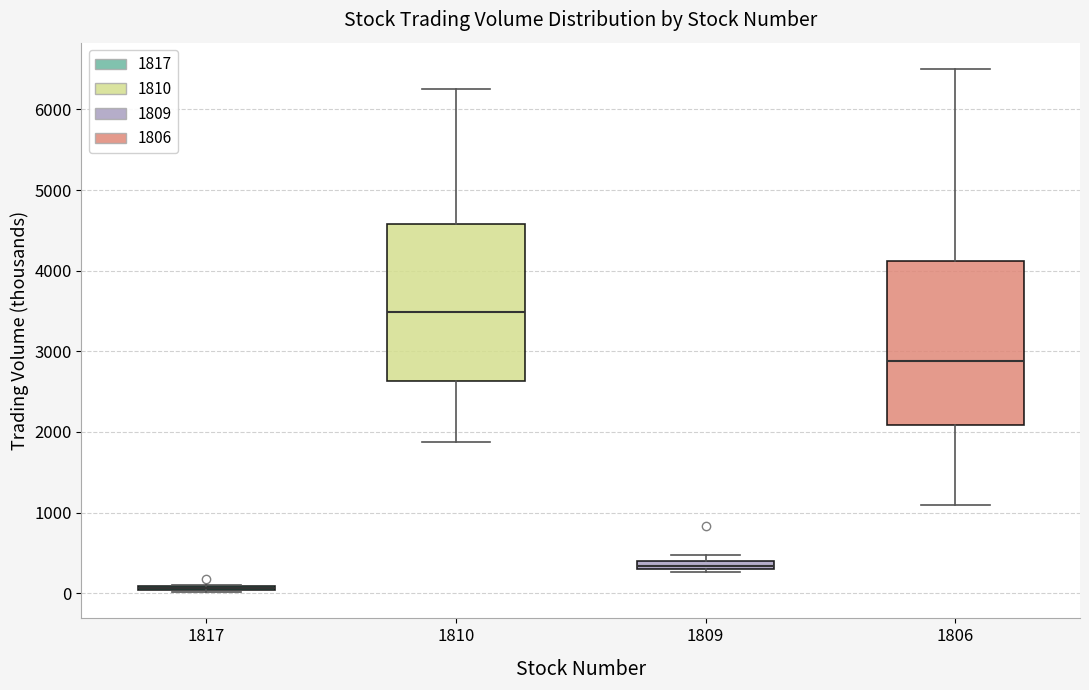

Where does the median line of the box at x = 1806 sit on the y-axis? The values are not printed on the chart, so give them approximately, as read against the axis.

2900